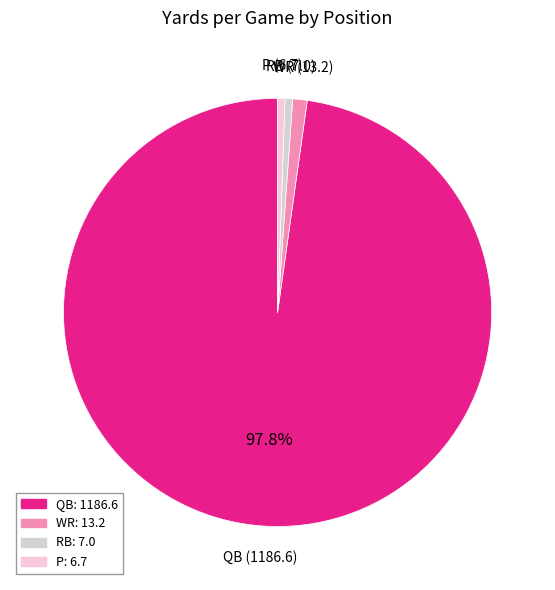

To the nearest percent, what portion does P represent?

1%